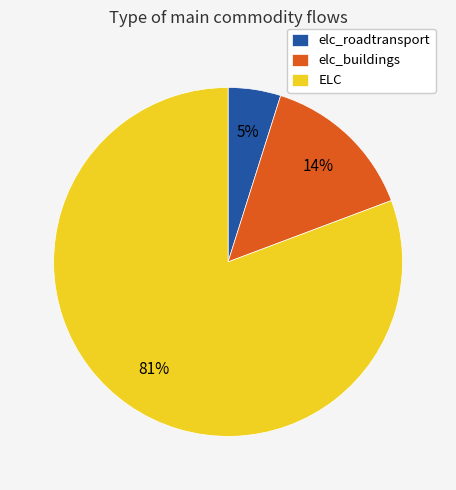

Rank the categories by value from highest to lowest.

ELC, elc_buildings, elc_roadtransport